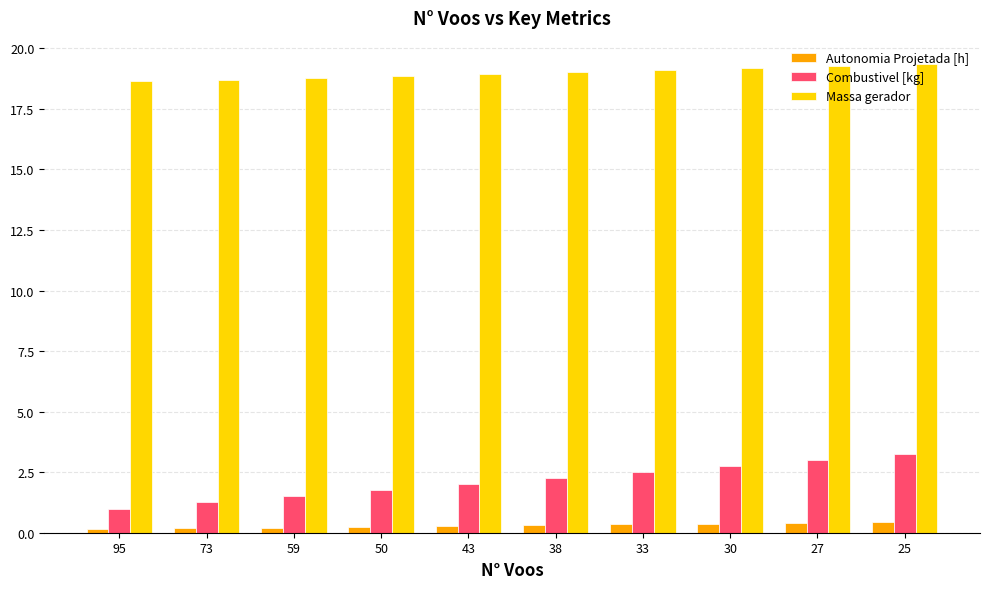

Which series has the largest range (max minus min)?

Combustivel [kg]